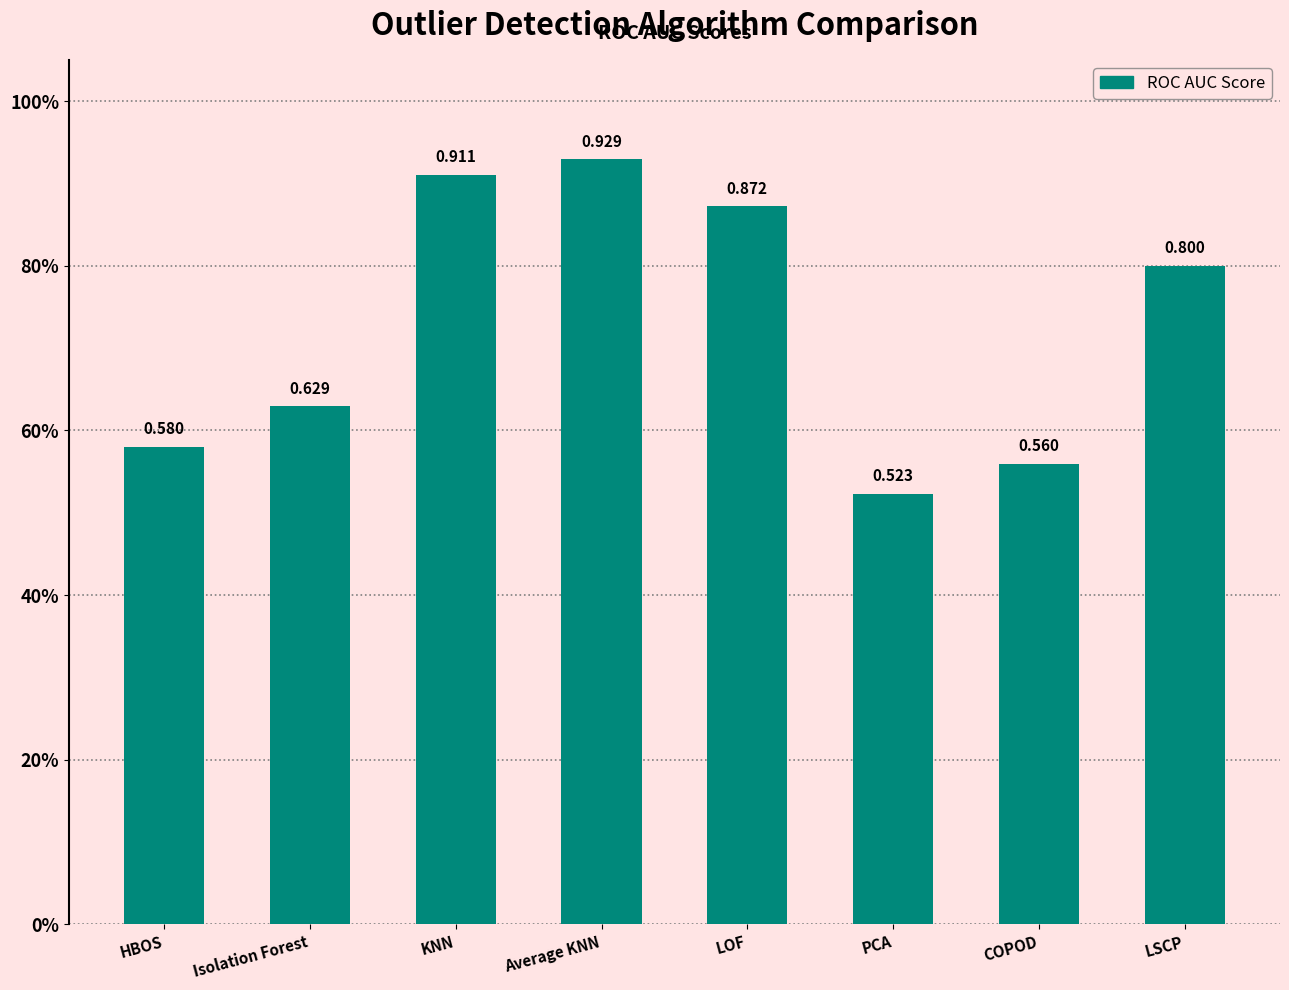

Which has a higher value, LSCP or Isolation Forest?

LSCP